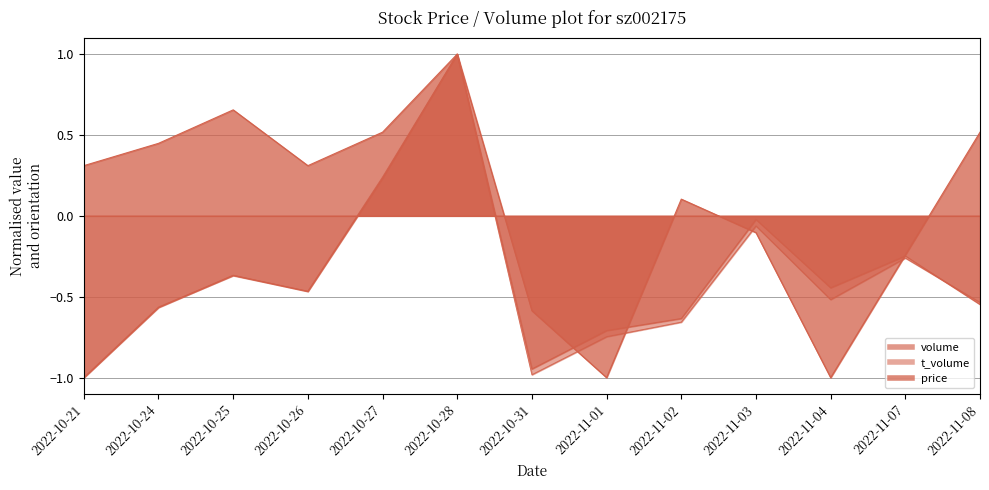

How many negative values does the volume series have?

11